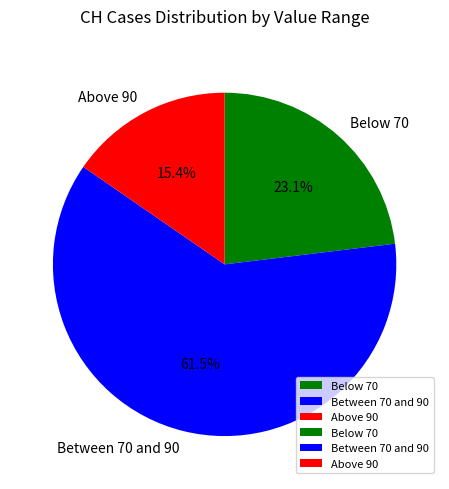

Does any single category account for the majority?

Yes